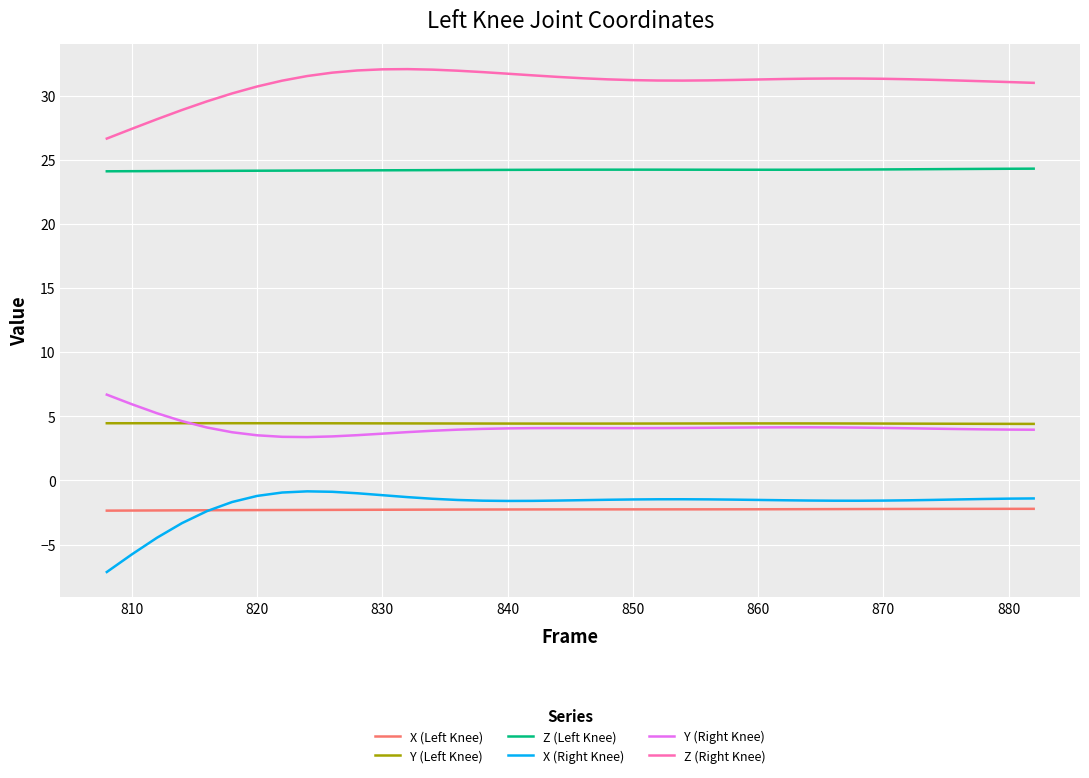

What is the lowest value of the Y (Left Knee) series?

4.4